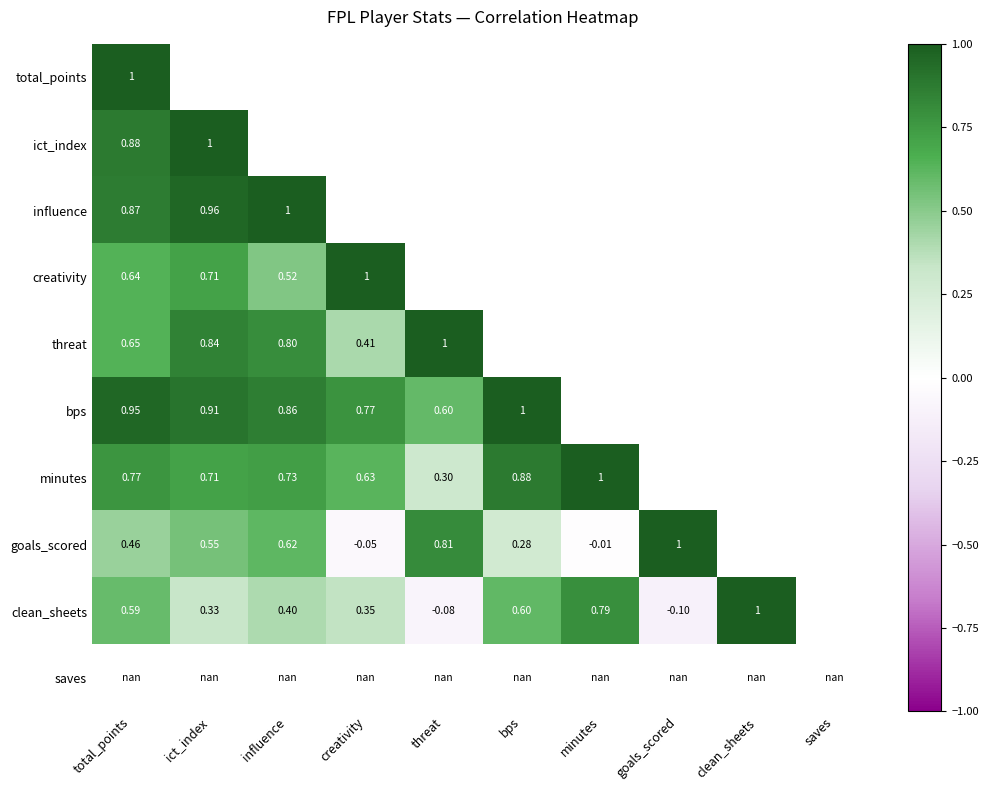

What value does the goals_scored series have at bps?

0.3